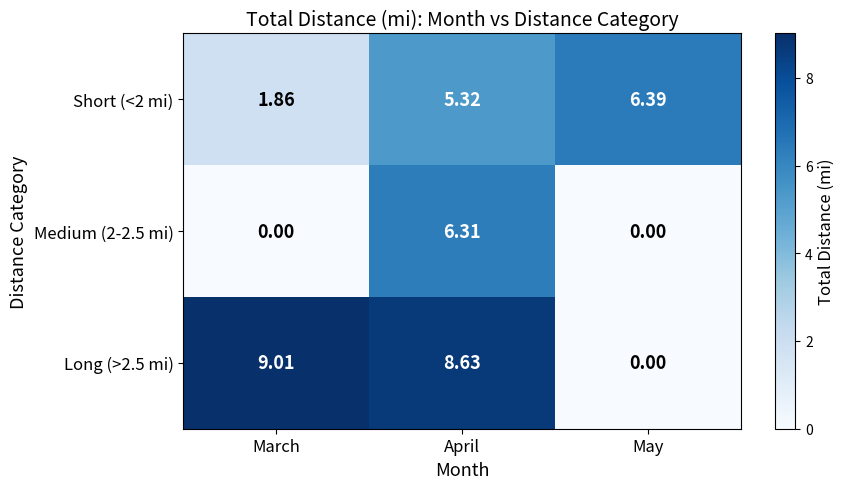

Where is Long (>2.5 mi) nearest to the value 4?

May